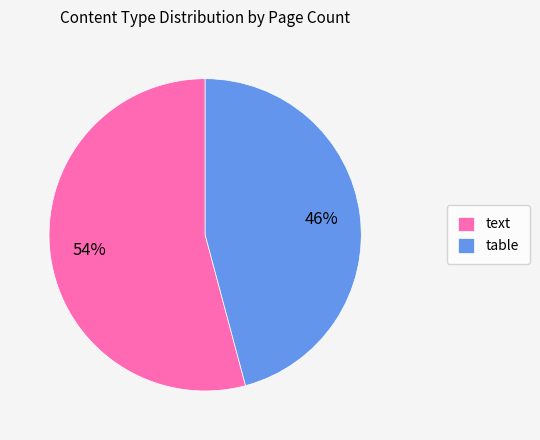

Between text and table, which is larger?

text